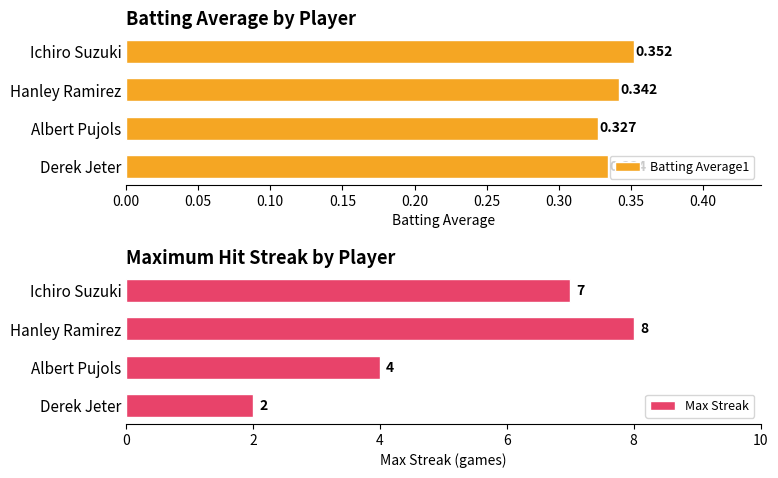

What is the maximum value for Max Streak?

8